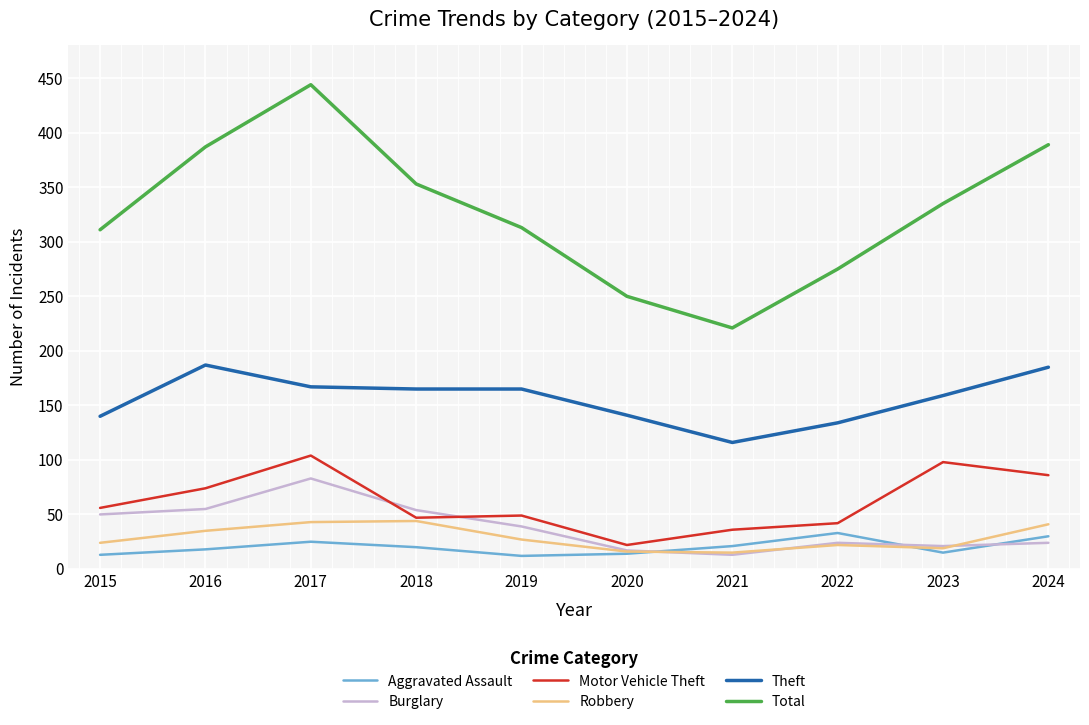

Which series has the largest total across all categories?

Total